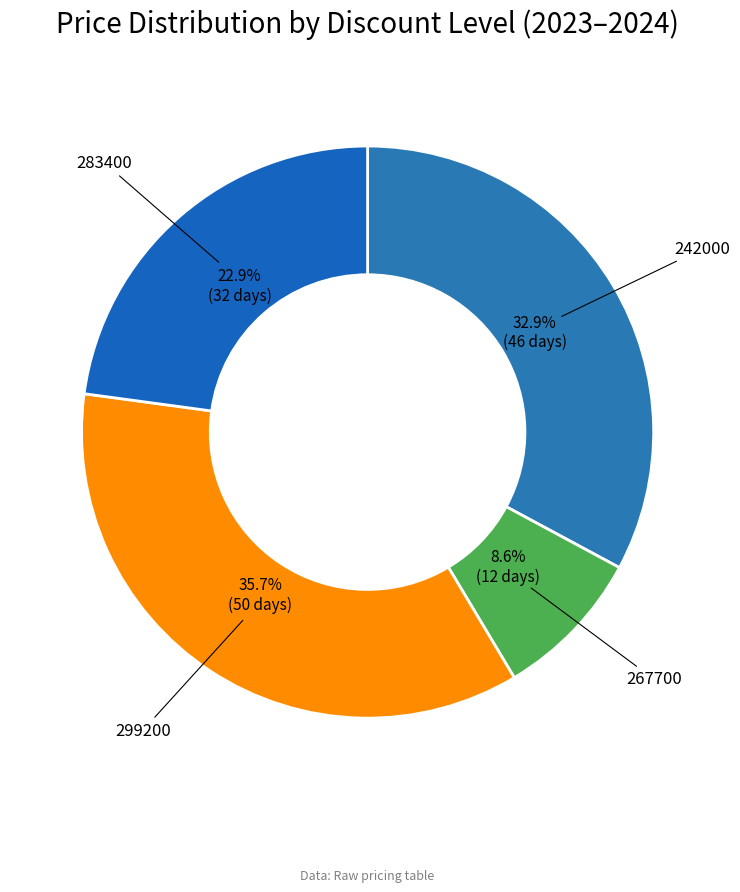

Is 283400 the majority of the pie?

No